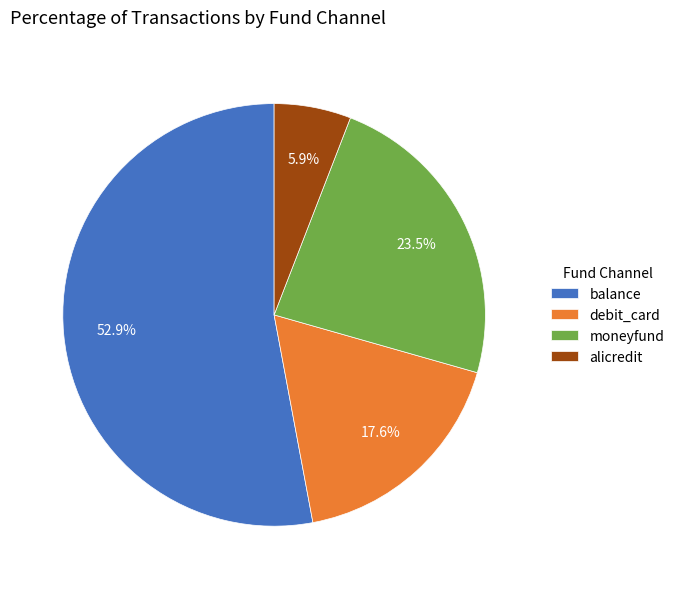

To the nearest percent, what is the combined percentage of balance and alicredit?

59%